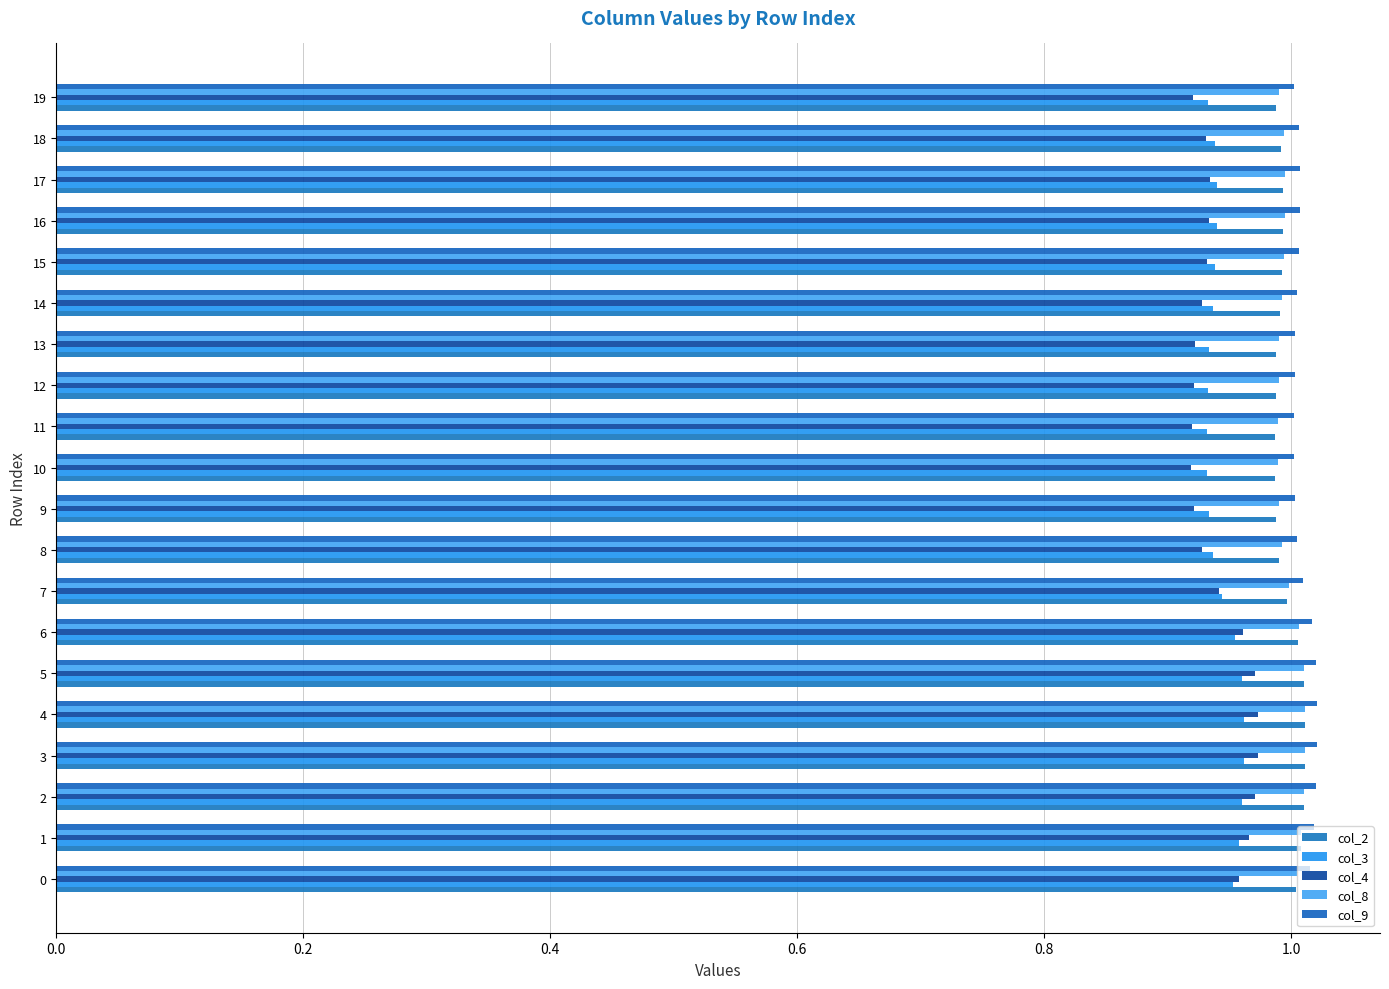

List the series in order of their peak value, lowest first.

col_3, col_4, col_8, col_2, col_9